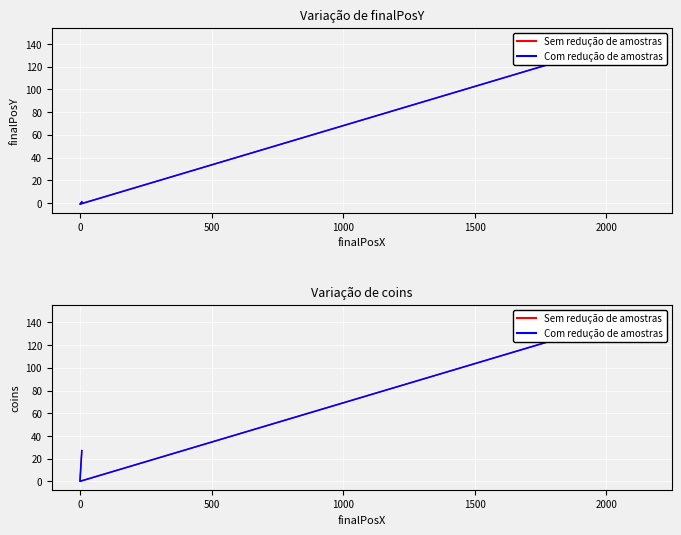

What is the greatest value displayed?

148